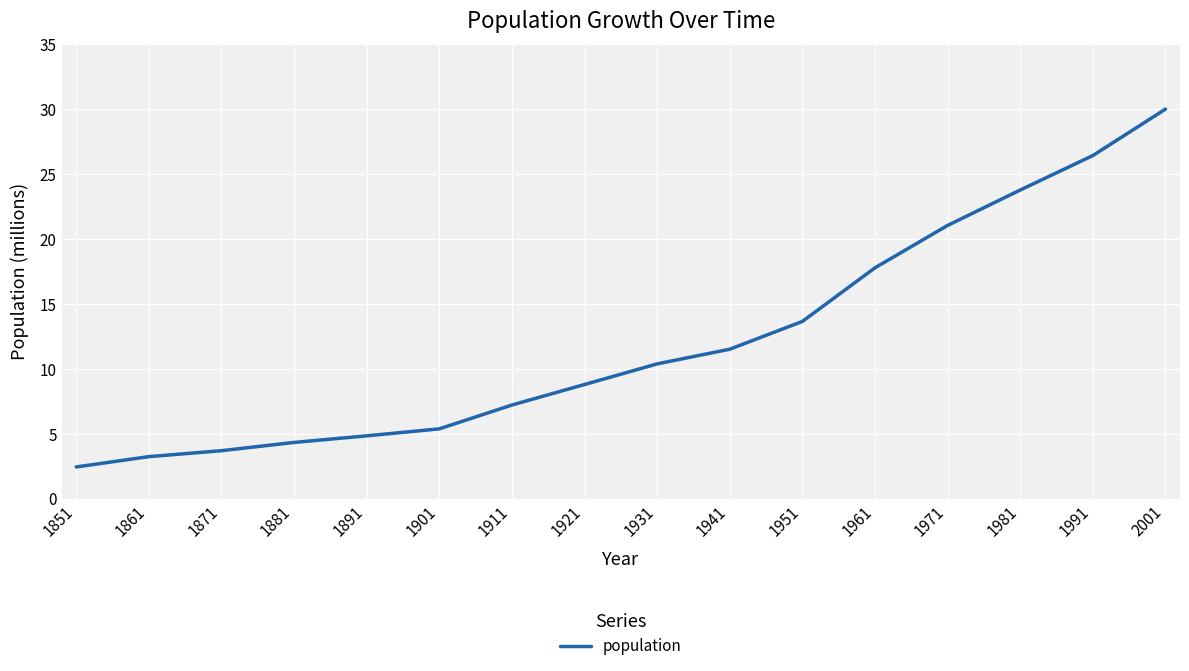

List the labels in order of value, largest first.

2001, 1991, 1981, 1971, 1961, 1951, 1941, 1931, 1921, 1911, 1901, 1891, 1881, 1871, 1861, 1851